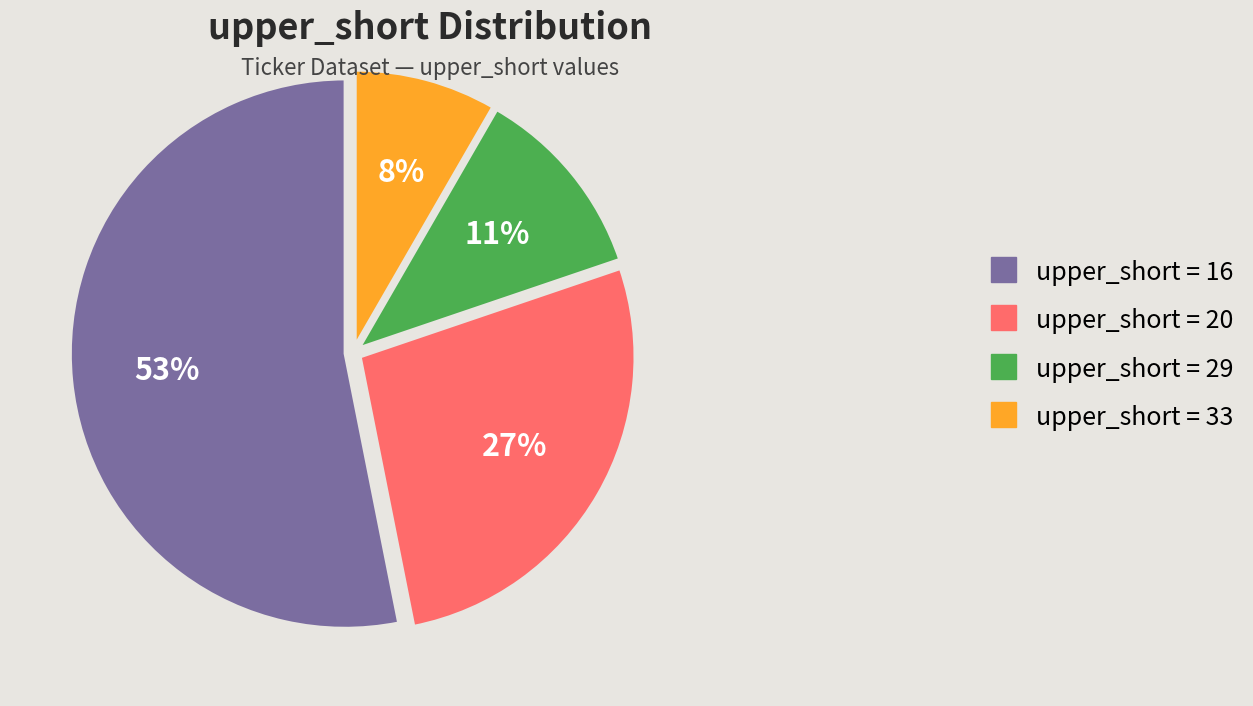

How many segments does this pie chart have?

4